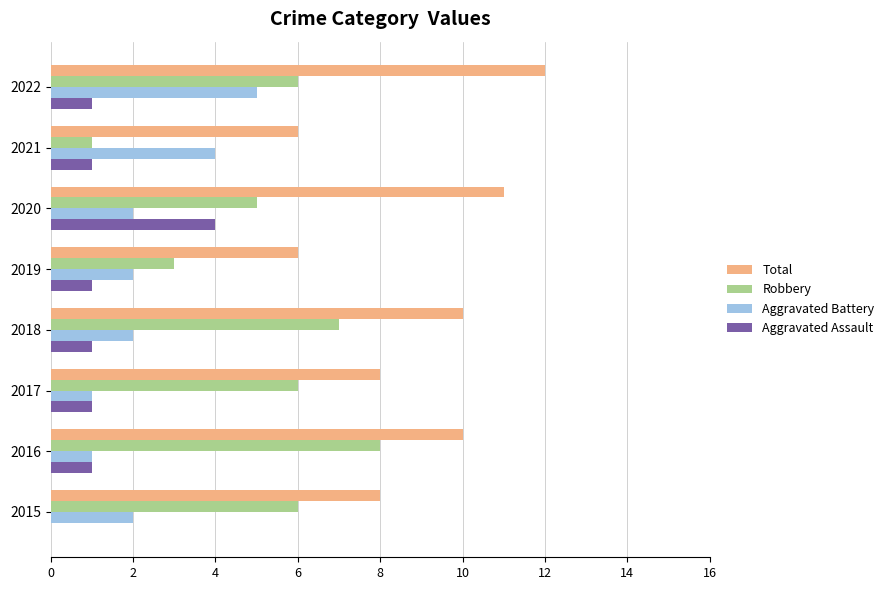

Which series has the largest total across all categories?

Total